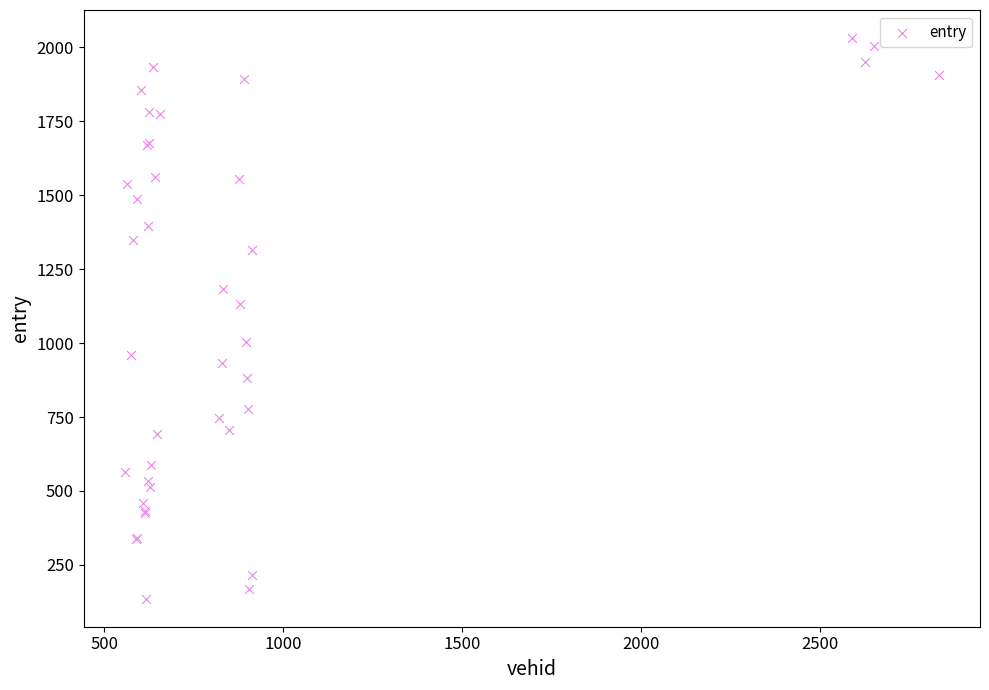

What Y value in the scatter plot is closest to 1083?

1132.8